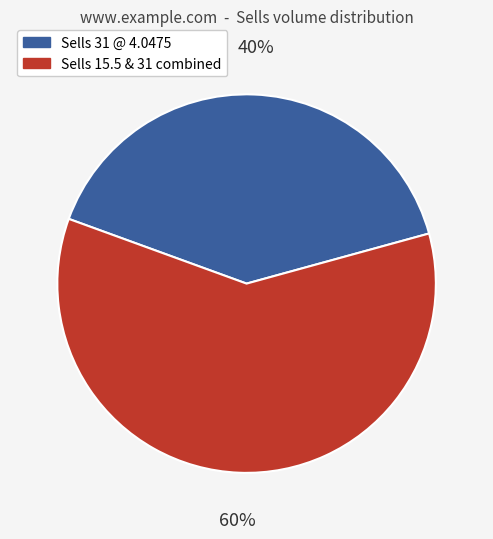

To the nearest percent, what is the average slice percentage?

50%